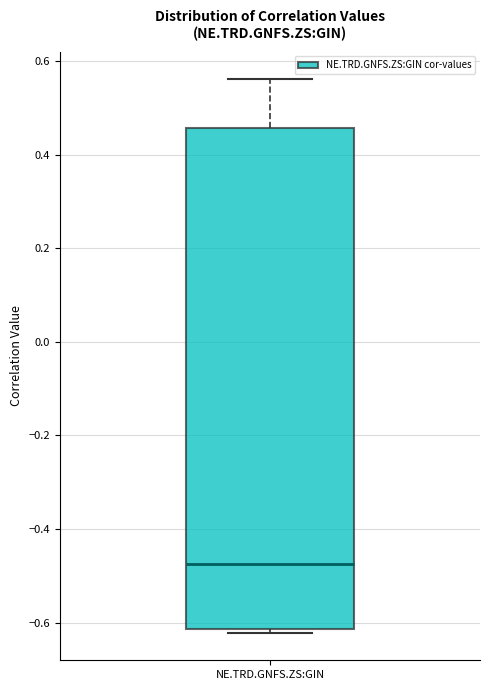

Transcribe this box plot: give where the median line is, the range the box spans, and where the two whiskers end, as read against the y-axis. The values are not printed on the chart, so give them approximately, as read against the axis.

median -0.48, box -0.62 to 0.46, whiskers -0.62 (just below the box's lower edge) to 0.56